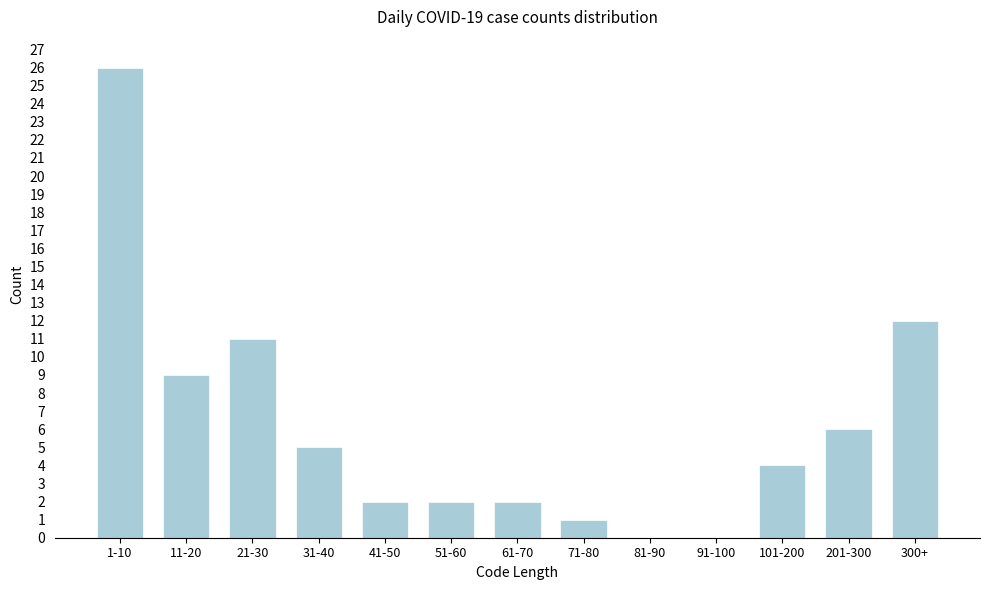

Reading left to right, extract all data points from this chart.

1-10=26	11-20=9	21-30=11	31-40=5	41-50=2	51-60=2	61-70=2	71-80=1	81-90=0	91-100=0	101-200=4	201-300=6	300+=12